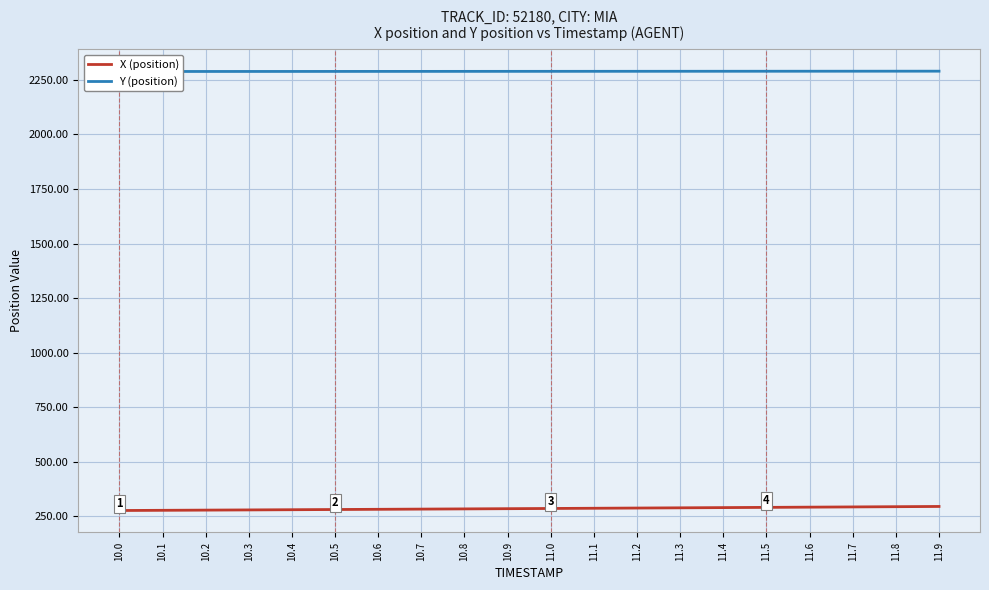

True or false: Y (position) and X (position) intersect in this chart.

False